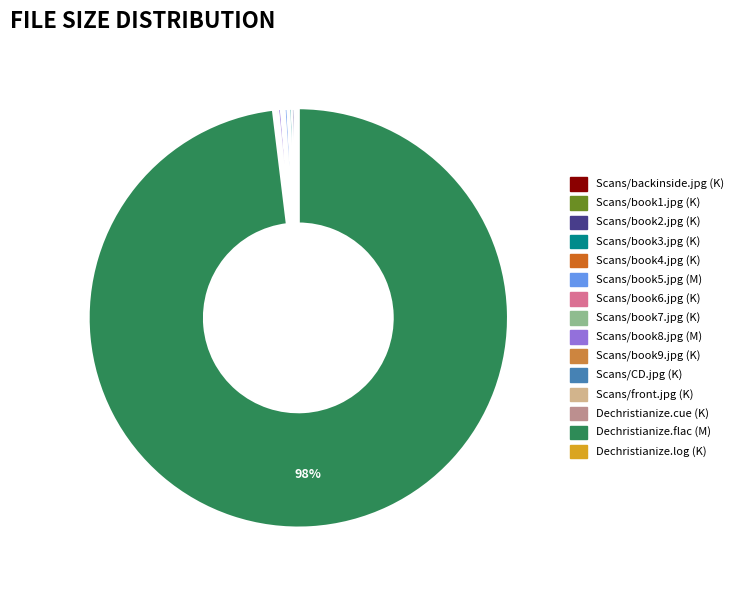

Which category has the biggest portion of the pie?

Dechristianize.flac (M)